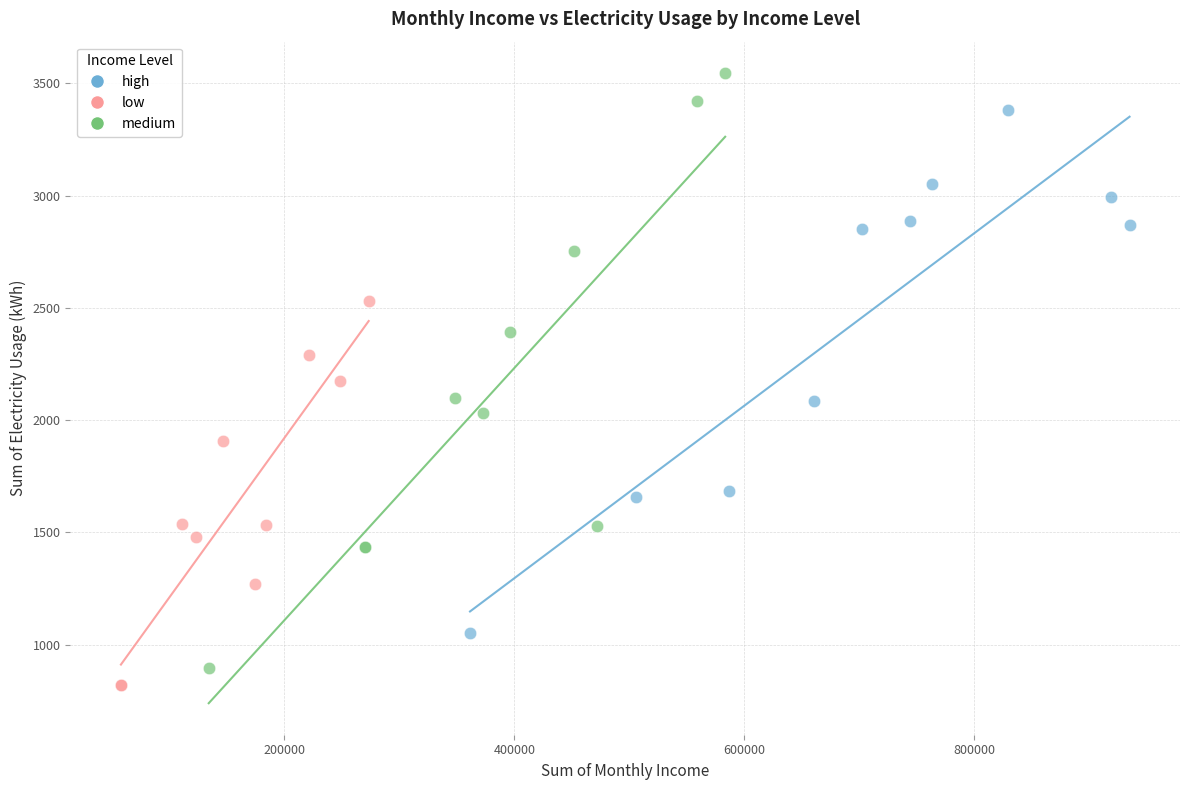

Which series has the widest spread of Y values?

medium